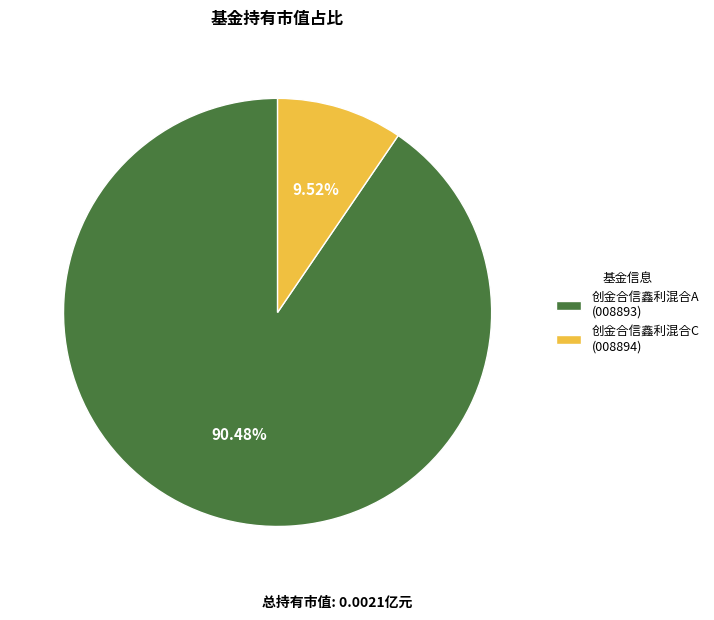

Which category accounts for the majority?

创金合信鑫利混合A